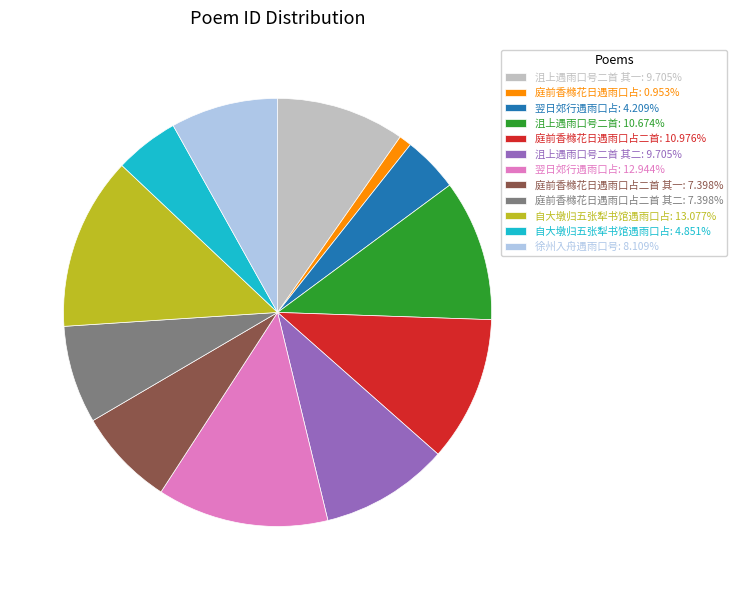

Approximately how many times larger is the value at 庭前香橼花日遇雨口占二首: 10.976% compared to 沮上遇雨口号二首 其一: 9.705%?

1.1